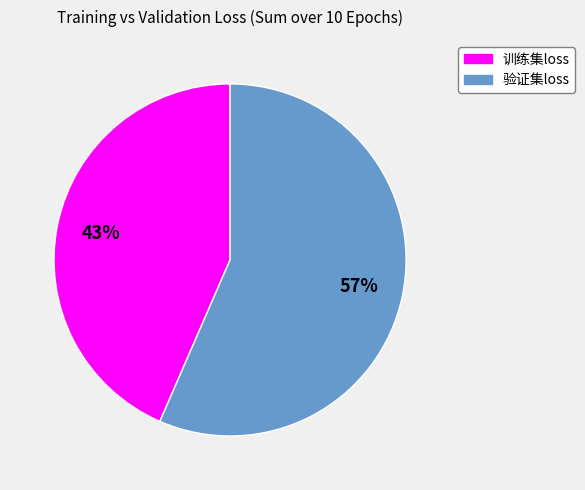

How many slices are in this pie chart?

2